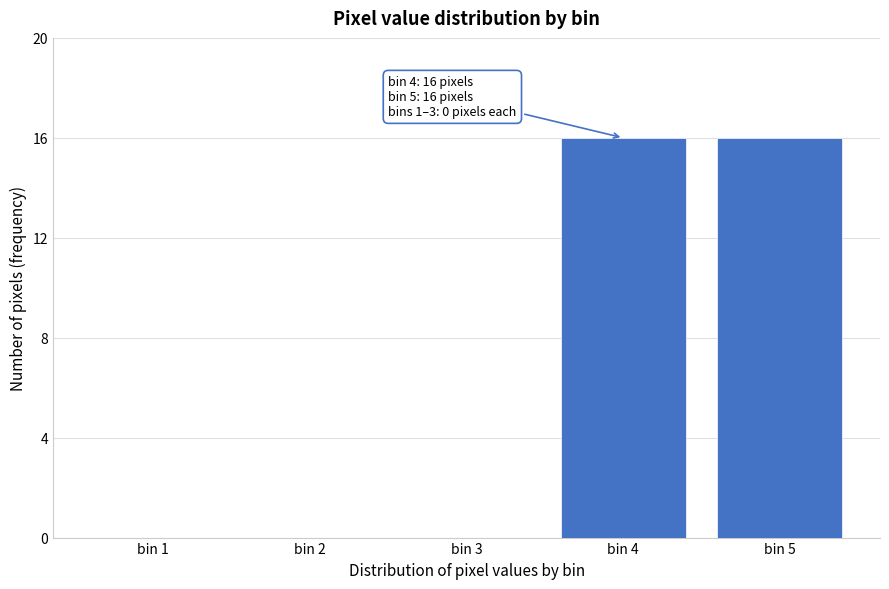

Reading left to right, what are all the values shown in this chart?

bin 1=0	bin 2=0	bin 3=0	bin 4=16	bin 5=16